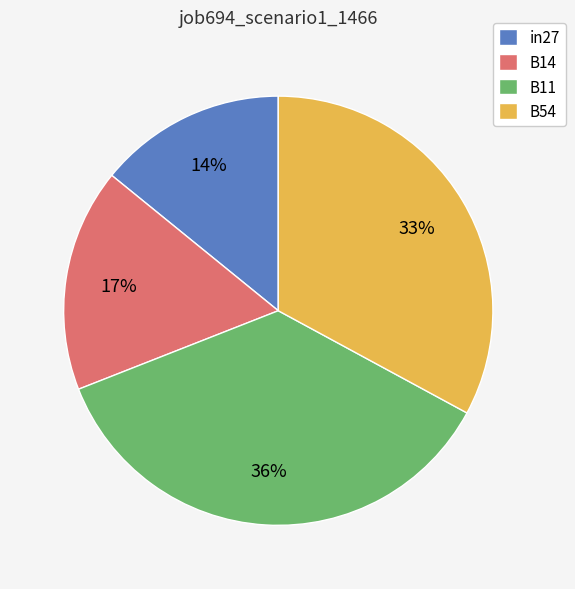

Is there a majority slice in this chart?

No